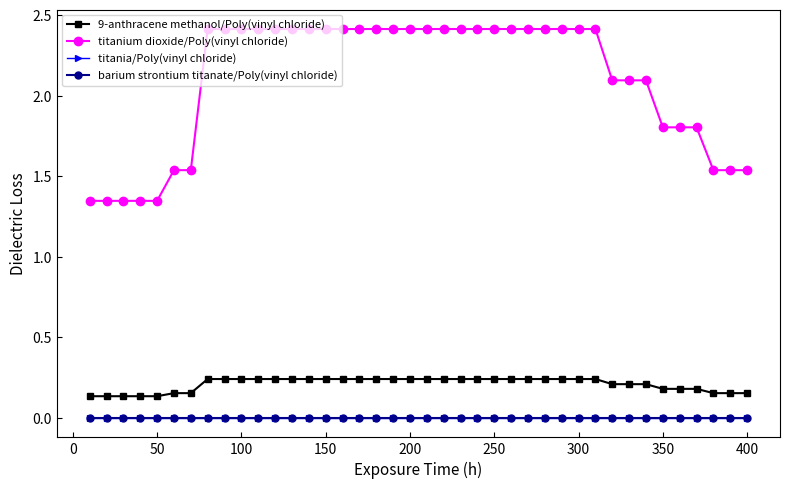

Does the chart display data point markers on the line(s)?

Yes